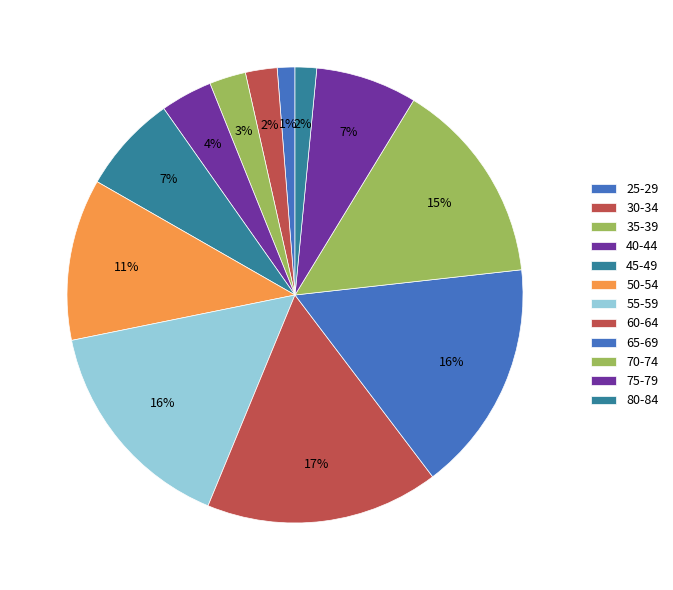

Do 60-64 and 65-69 together represent more than half of the pie?

No